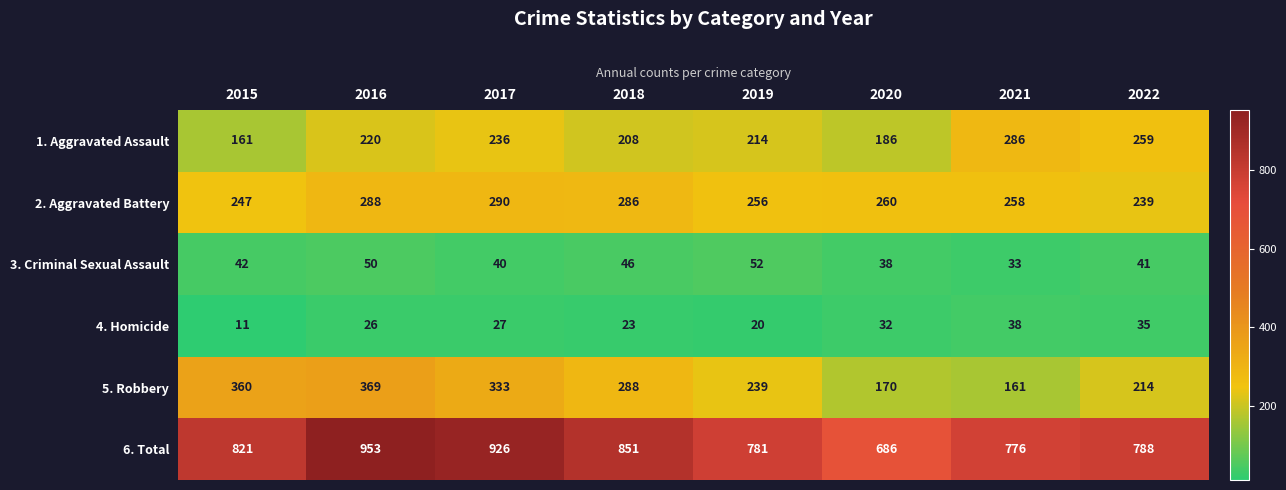

List the series in order of their peak value, highest first.

6. Total, 5. Robbery, 2. Aggravated Battery, 1. Aggravated Assault, 3. Criminal Sexual Assault, 4. Homicide